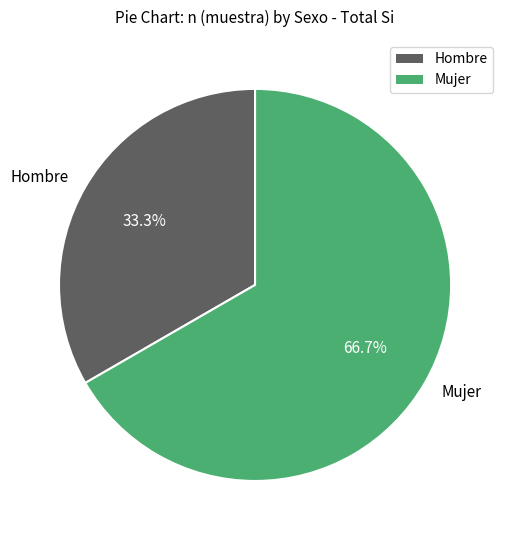

Rank the categories by value from lowest to highest.

Hombre, Mujer